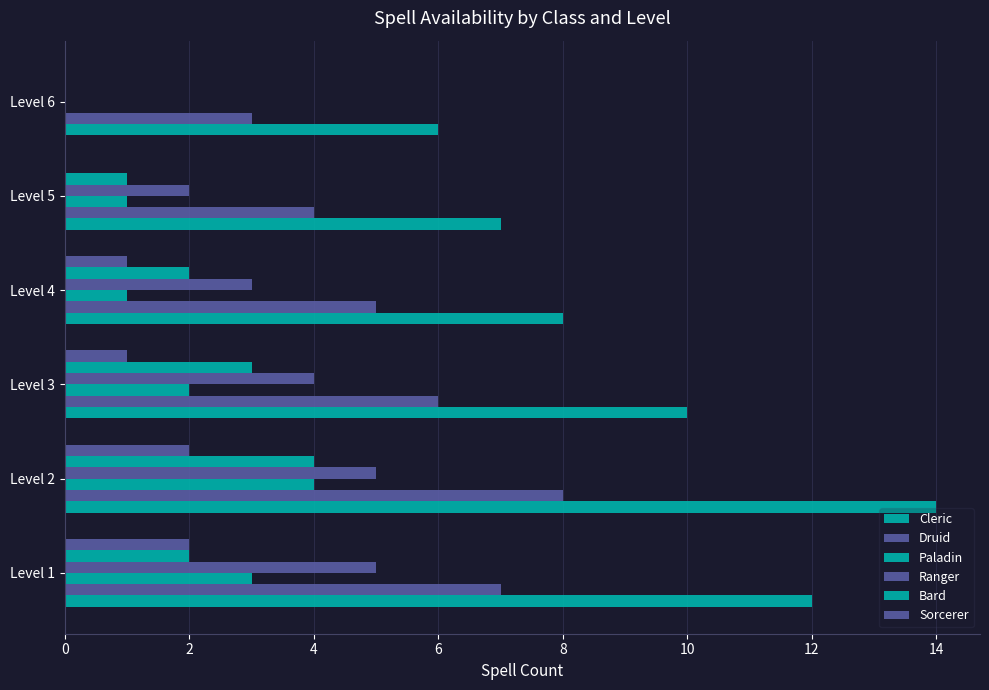

How many series are shown in this chart?

6